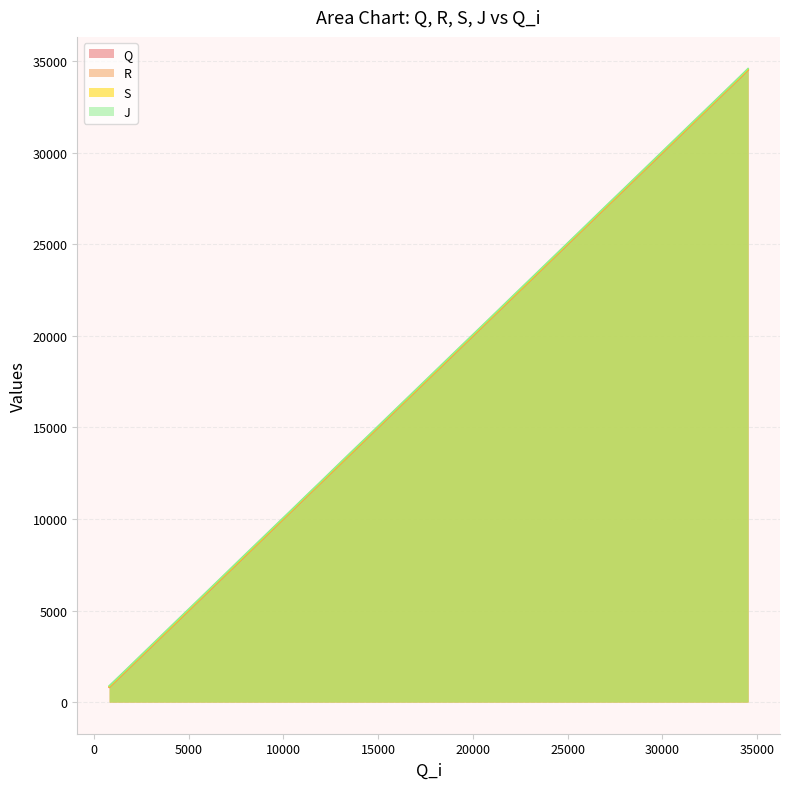

Reading left to right, what are all the values shown in this chart?

Q: 808	1688	2529	3371	4221	5088	5948	6783	7622	8503	9397	10282	11123	11946	12768	13599	14448	15283	16112	16962	17836	18752	19654	20521	21374	22240	23125	23984	24801	25600	26400	27239	28172	29116	30015	30923	31860	32809	33689	34523
R: 822	1698	2543	3382	4232	5099	5963	6797	7636	8513	9408	10292	11137	11957	12779	13613	14459	15297	16126	16972	17847	18766	19669	20531	21385	22251	23135	23995	24816	25611	26412	27251	28183	29130	30030	30935	31871	32819	33704	34533
S: 846	1722	2568	3406	4256	5123	5987	6822	7660	8538	9432	10316	11161	11981	12803	13637	14483	15322	16151	16997	17871	18791	19693	20555	21410	22275	23159	24019	24840	25635	26436	27275	28207	29155	30054	30959	31896	32844	33728	34558
J: 886	1759	2604	3446	4299	5164	6024	6859	7702	8581	9472	10353	11198	12019	12847	13680	14522	15359	16188	17039	17914	18830	19730	20593	21449	22318	23201	24059	24876	25672	26478	27318	28248	29192	30092	31001	31938	32884	33764	34603